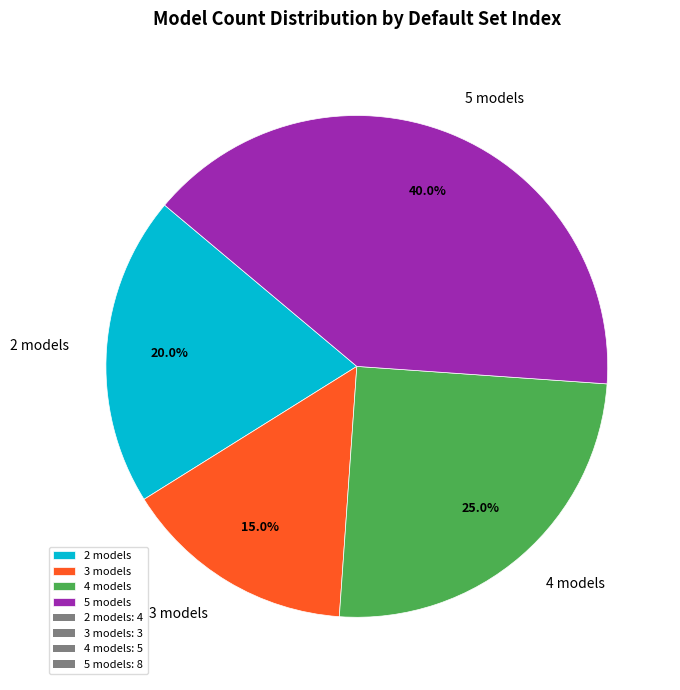

Rank the categories by value from lowest to highest.

3 models, 2 models, 4 models, 5 models